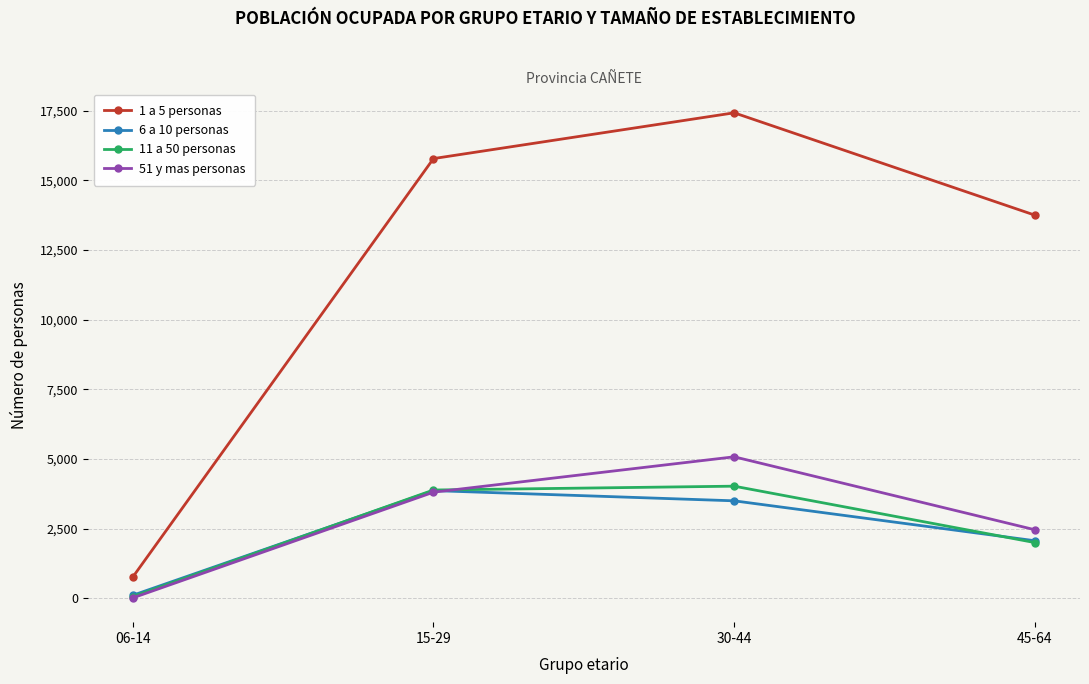

How many categories are shown in the chart?

4